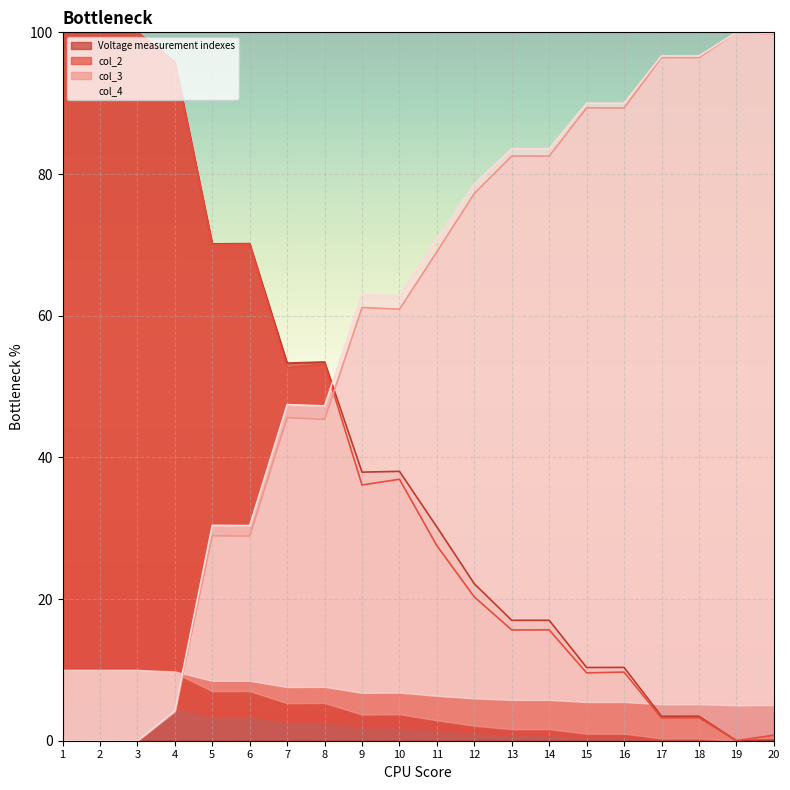

Reading right to left, transcribe all the data shown in this chart.

Voltage measurement indexes: 20=0.1	19=0.0	18=3.5	17=3.4	16=10.3	15=10.3	14=17.0	13=17.0	12=22.2	11=30.2	10=38.0	9=37.9	8=53.5	7=53.3	6=70.2	5=70.1	4=95.8	3=100.0	2=100.0	1=100.0
col_2: 20=0.8	19=0.0	18=3.3	17=3.2	16=9.7	15=9.6	14=15.6	13=15.6	12=20.3	11=27.5	10=36.9	9=36.1	8=53.2	7=52.7	6=70.1	5=70.0	4=95.7	3=100.0	2=100.0	1=100.0
col_3: 20=99.8	19=100.0	18=96.4	17=96.4	16=89.3	15=89.3	14=82.5	13=82.5	12=77.3	11=69.0	10=60.9	9=61.2	8=45.4	7=45.6	6=28.9	5=28.9	4=4.1	3=0.0	2=0.0	1=0.0
col_4: 20=99.8	19=100.0	18=96.7	17=96.7	16=90.0	15=90.0	14=83.6	13=83.6	12=78.6	11=70.9	10=62.8	9=63.0	8=47.3	7=47.5	6=30.4	5=30.4	4=4.2	3=0.0	2=0.0	1=0.0